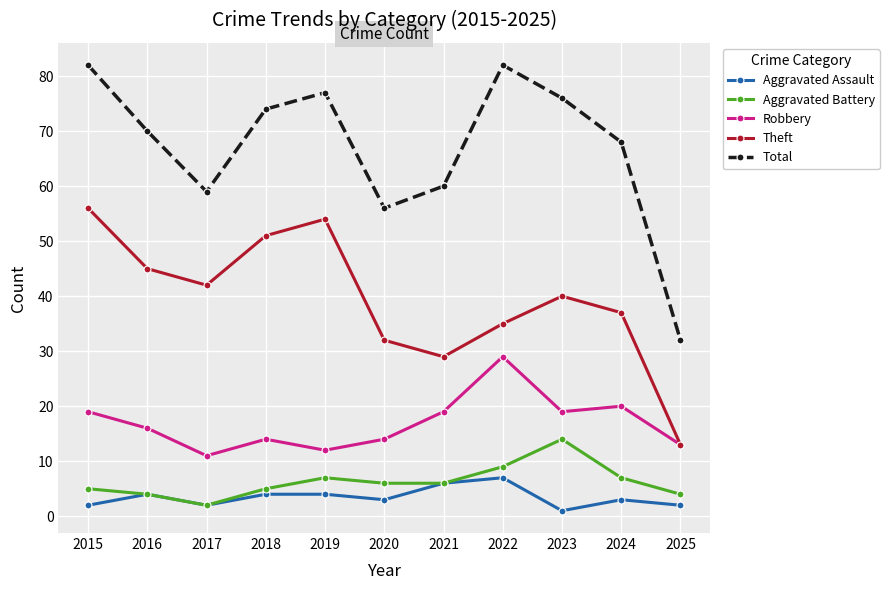

Reading right to left, what are all the values shown in this chart?

Aggravated Assault: 2	3	1	7	6	3	4	4	2	4	2
Aggravated Battery: 4	7	14	9	6	6	7	5	2	4	5
Robbery: 13	20	19	29	19	14	12	14	11	16	19
Theft: 13	37	40	35	29	32	54	51	42	45	56
Total: 32	68	76	82	60	56	77	74	59	70	82